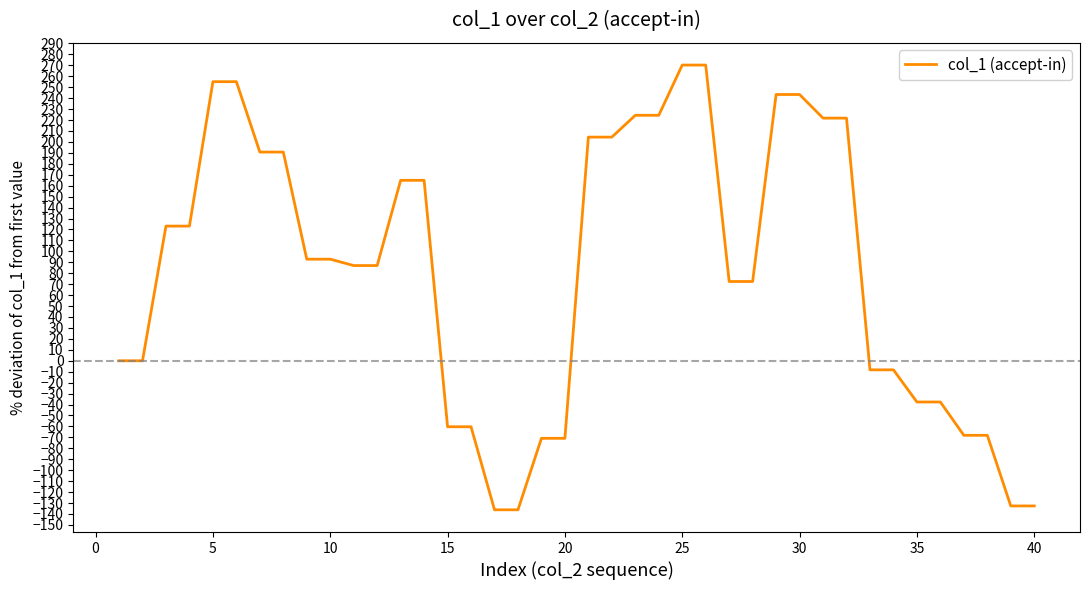

What is the greatest value displayed?

270.2